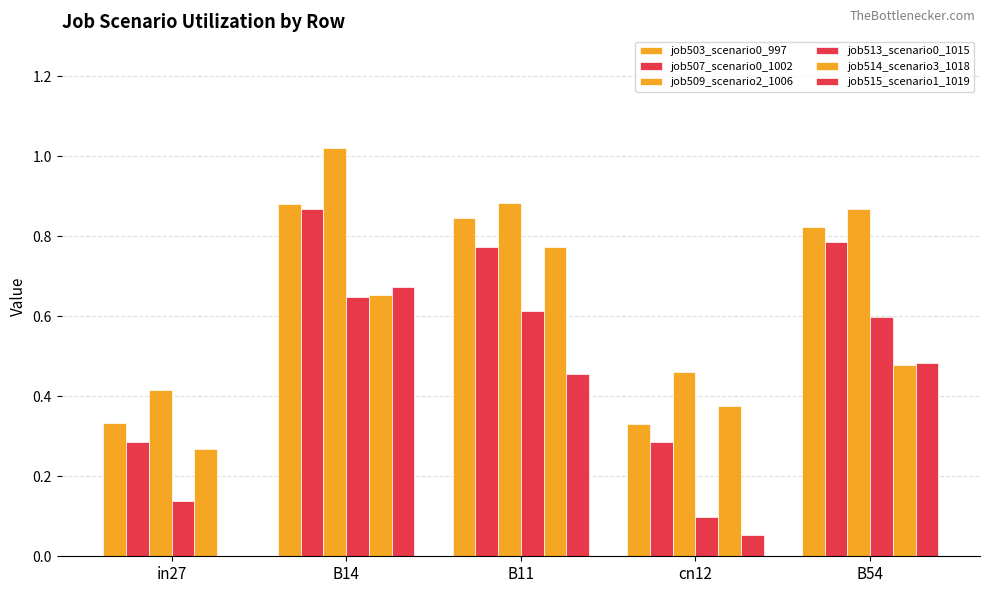

Count the number of categories in the chart.

5